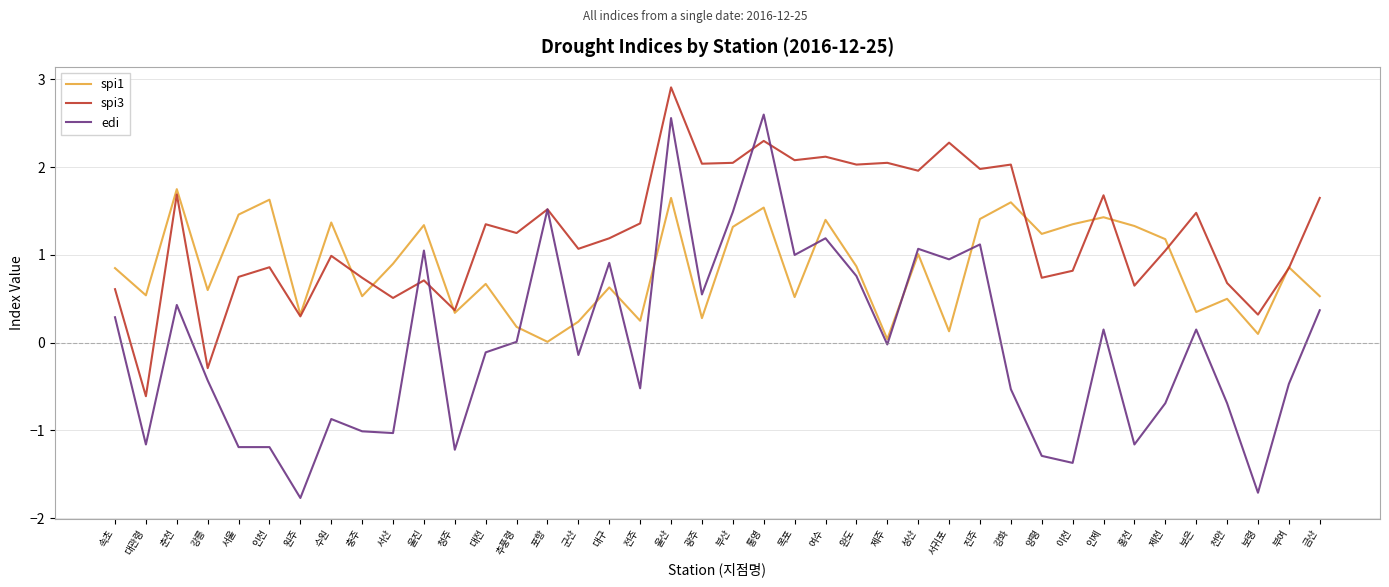

Between 울진 and 울산, which series saw the biggest shift?

spi3